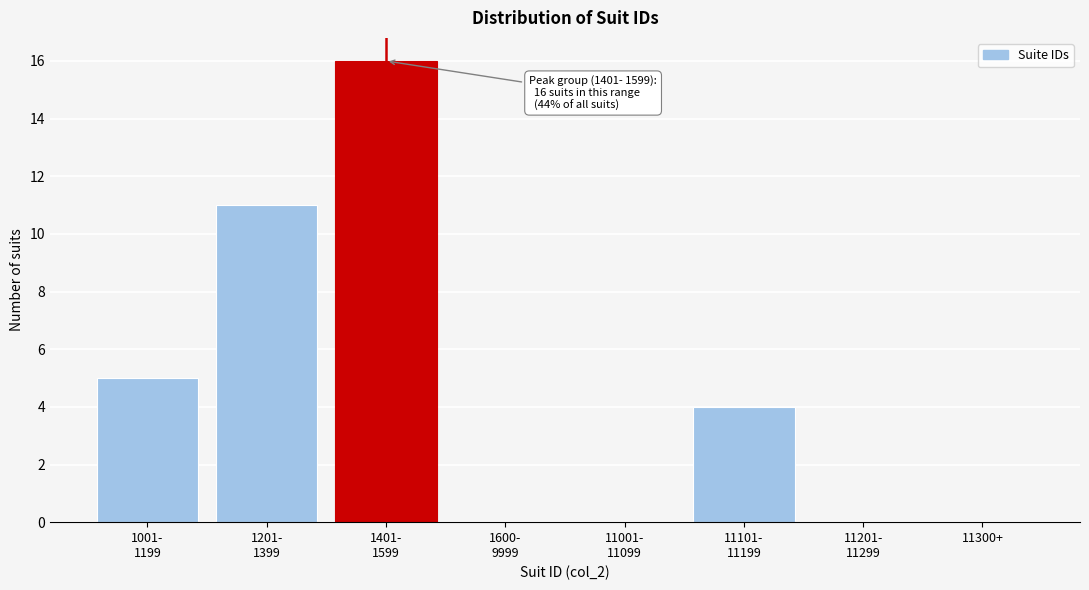

What is the maximum value shown in the chart?

16